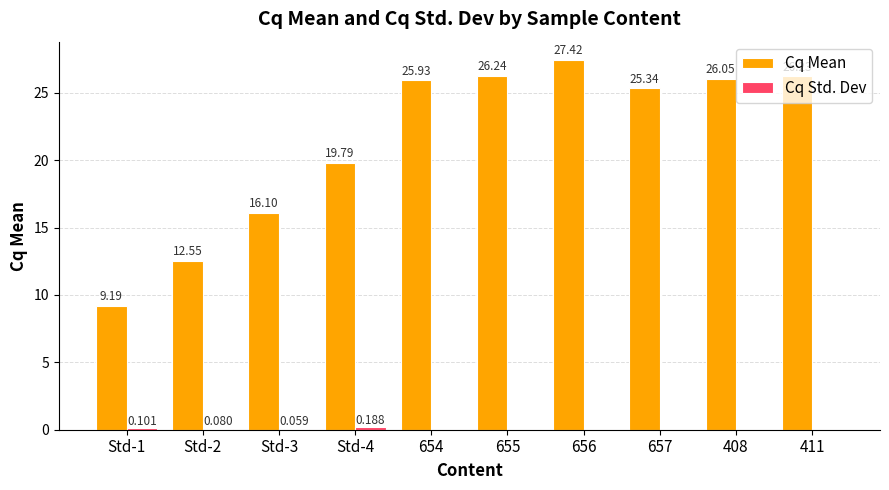

Which series has the largest total across all categories?

Cq Mean